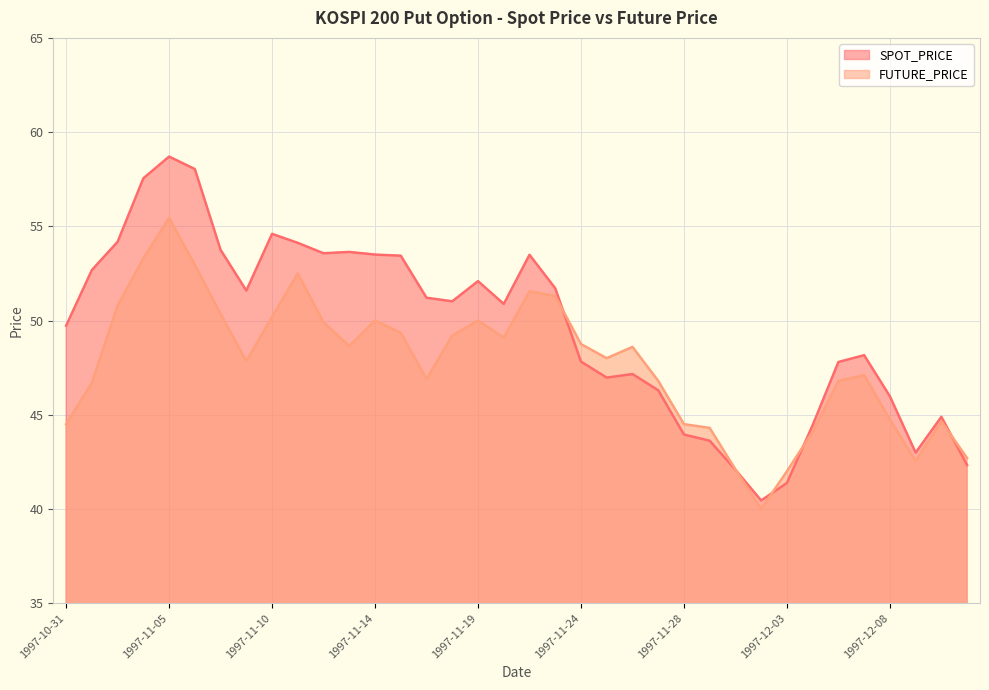

Which series changed the most between 1997-11-03 and 1997-11-13?

FUTURE_PRICE